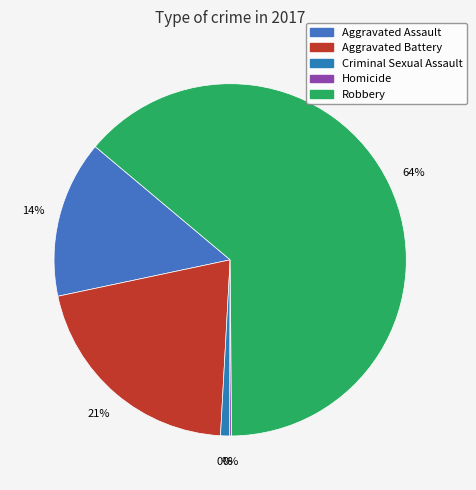

Is the sum of Homicide and Criminal Sexual Assault greater than half?

No